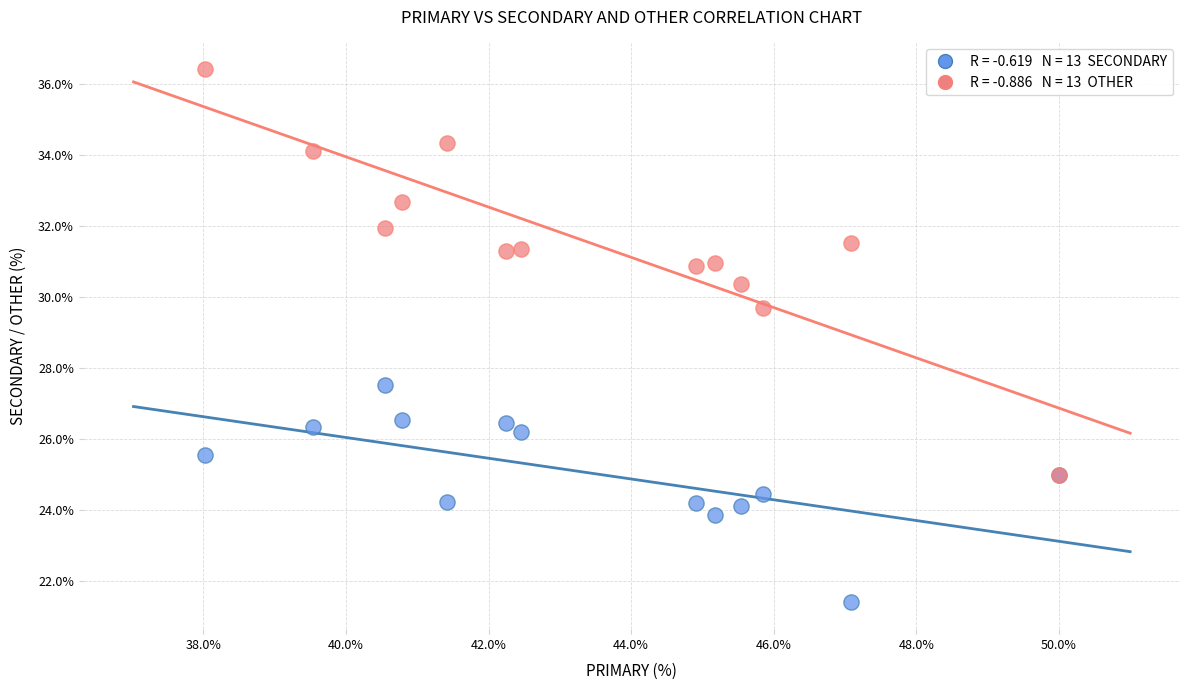

Across all series, what Y value is closest to 28?

27.5